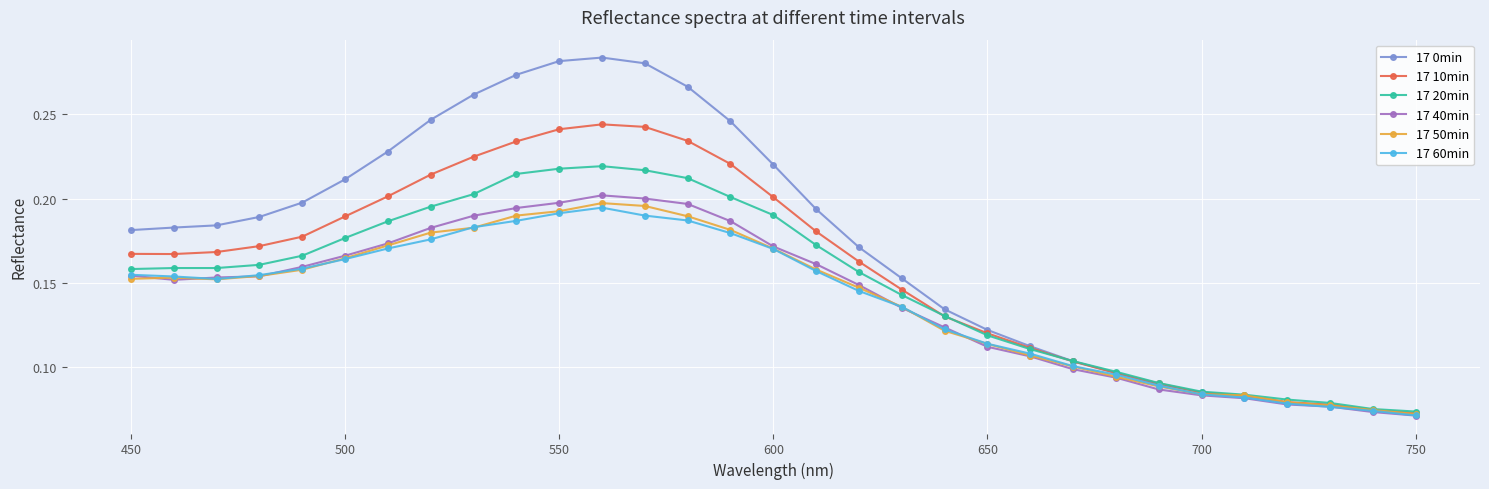

Which series has the largest range (max minus min)?

17 0min